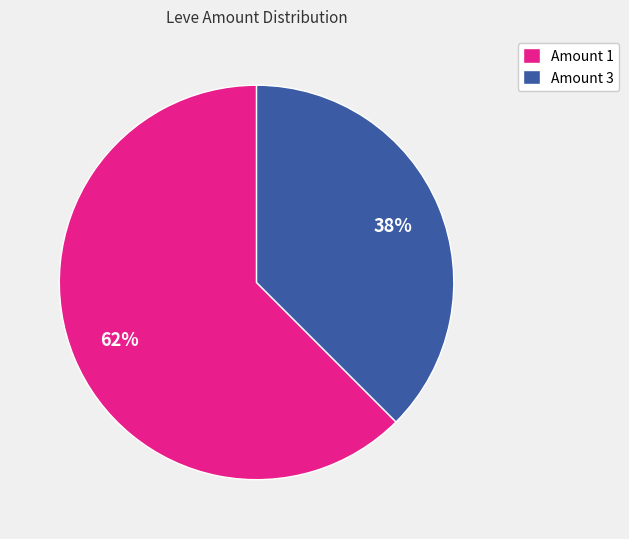

To the nearest percent, what portion does Amount 3 represent?

38%